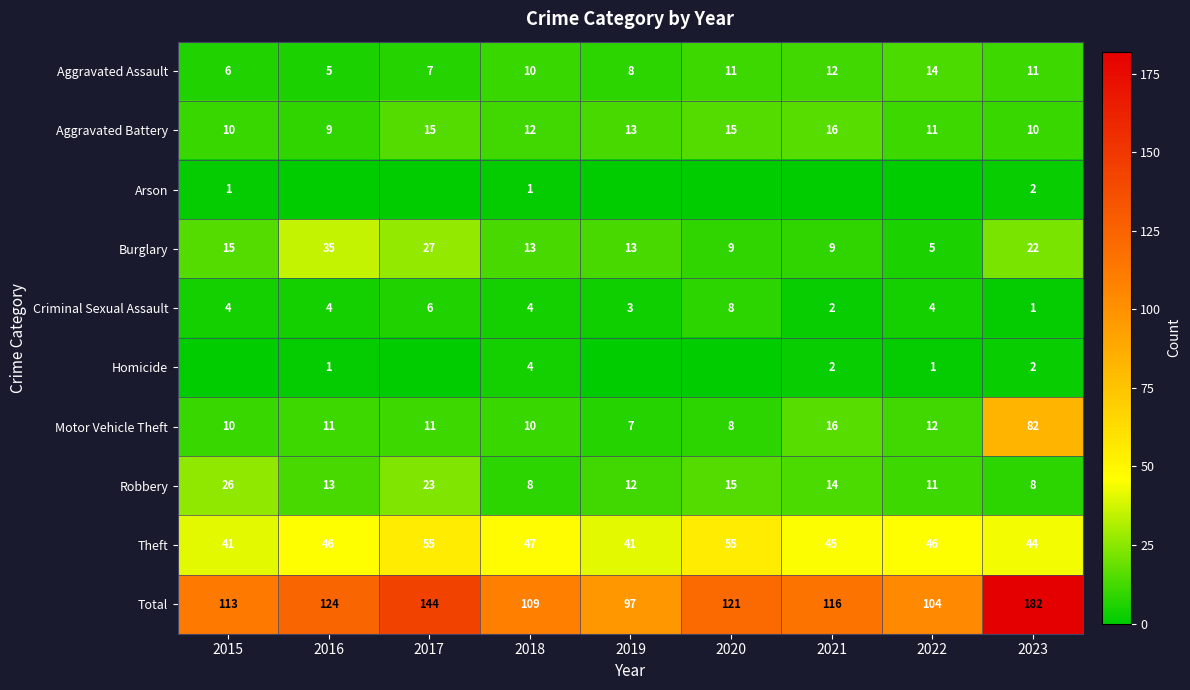

The Arson series shows 1 at 2018. True or false?

True